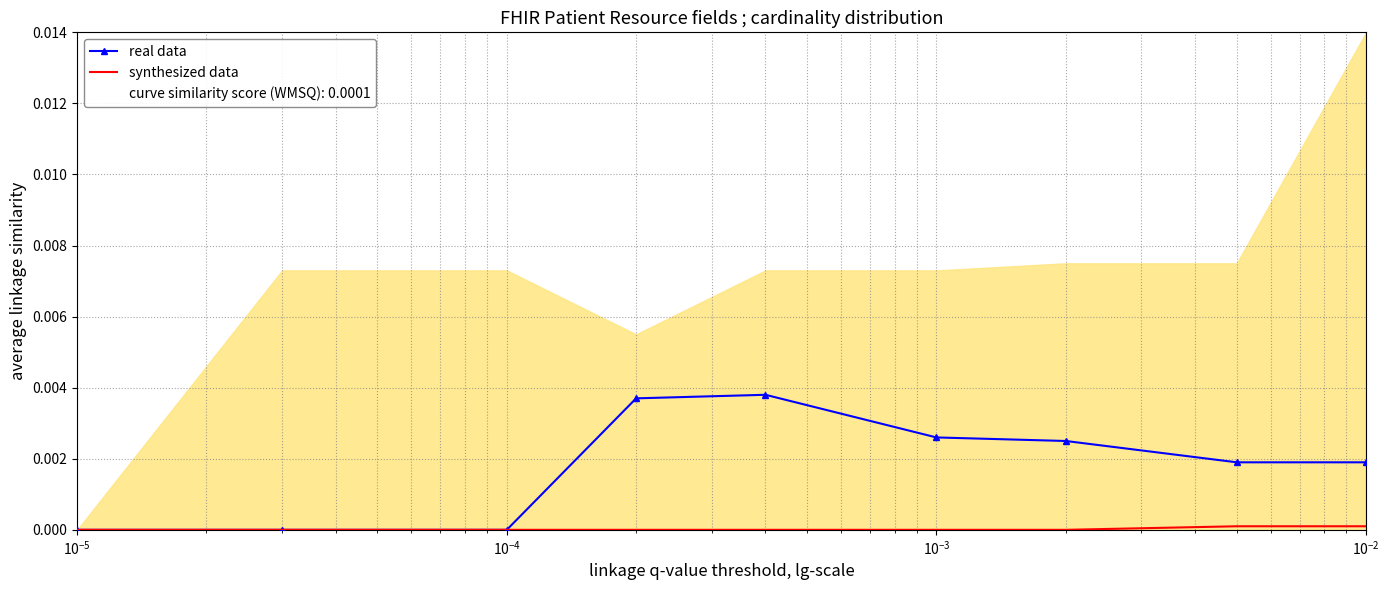

True or false: synthesized data and real data intersect in this chart.

False